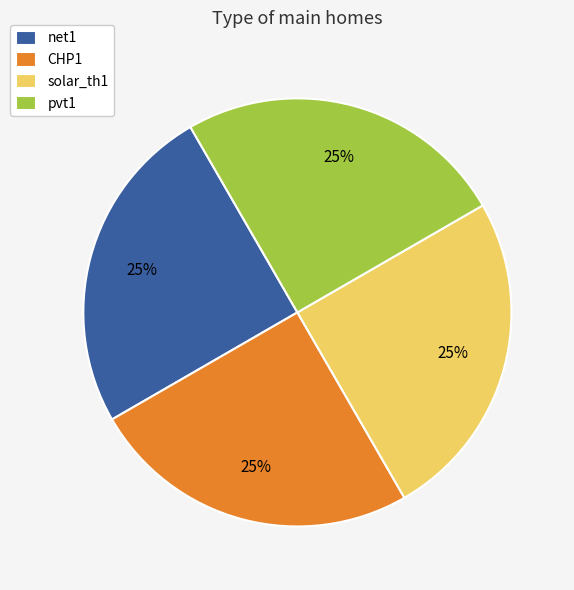

True or false: pvt1 accounts for 25% of the total.

True